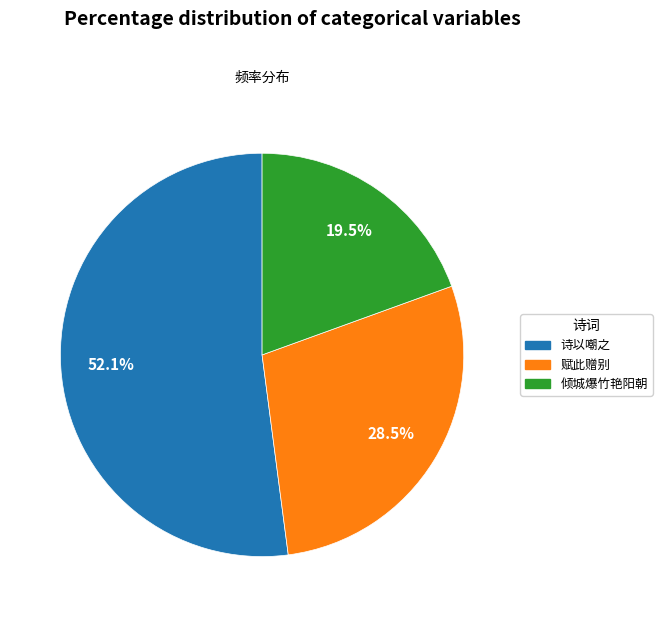

Does any single category account for the majority?

Yes